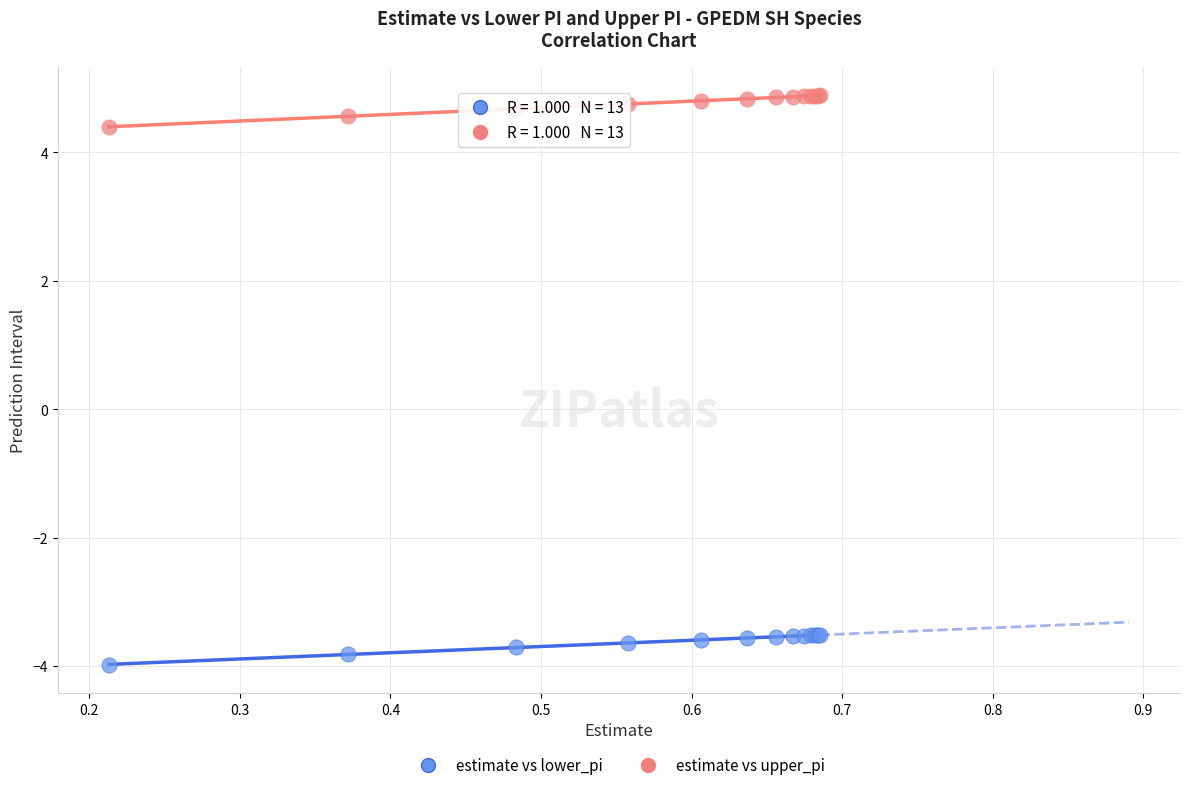

In the estimate vs upper_pi series, what Y value is closest to 4?

4.4